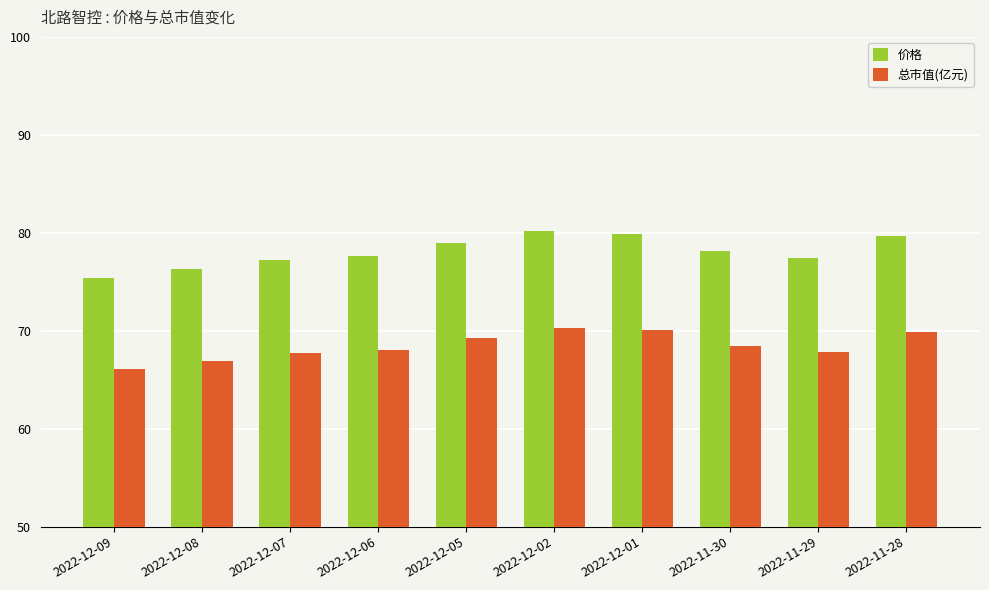

What is the lowest value of the 总市值(亿元) series?

66.1